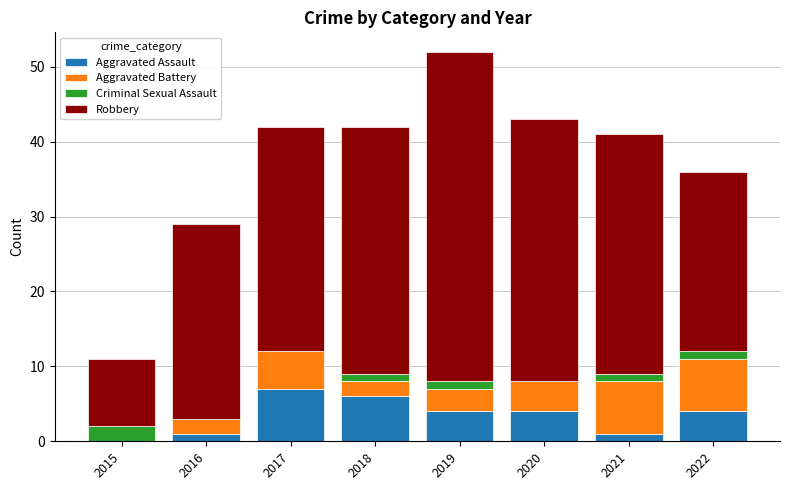

What is the maximum value for Aggravated Assault?

7